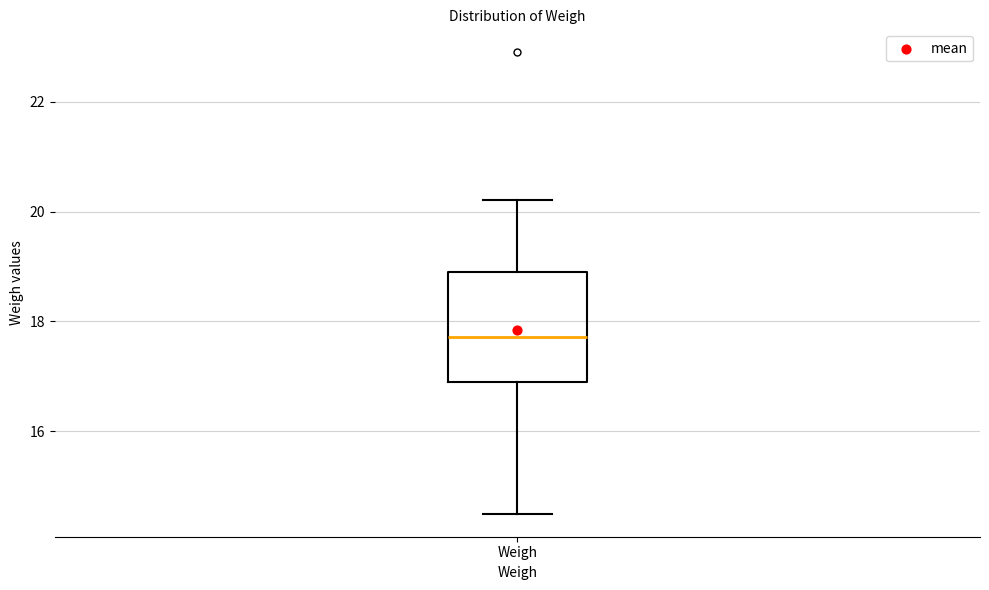

Read this box plot against the y-axis: the position of the median line, the range covered by the box, and the ends of both whiskers. The values are not printed on the chart, so give them approximately, as read against the axis.

median 17.8, box 16.8 to 19.0, whiskers 14.6 to 20.2